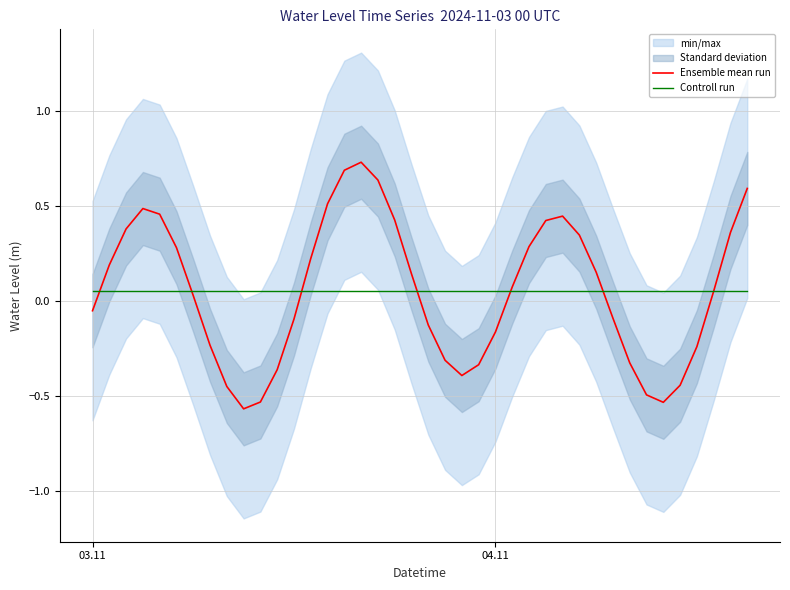

What is the value of the Ensemble mean run point at the 33rd from the left?

-0.3